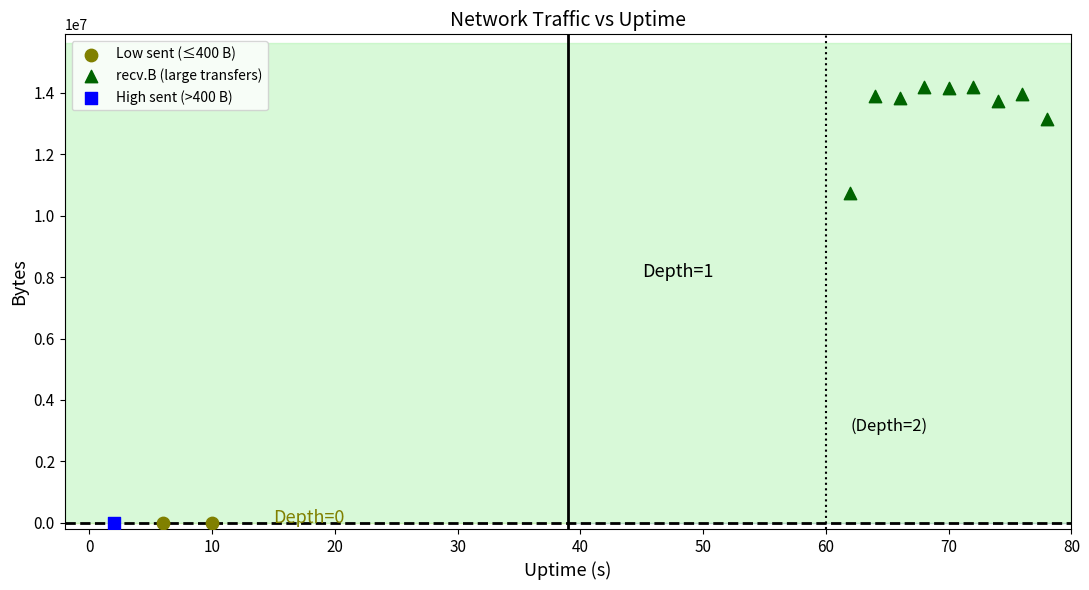

What are all the series names shown in the legend?

Low sent (≤400 B), recv.B (large transfers), High sent (>400 B)